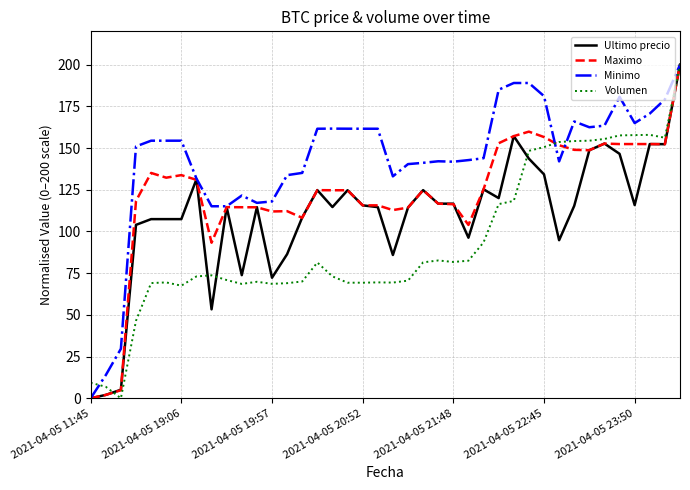

List the series in order of their overall mean, lowest first.

Volumen, Ultimo precio, Maximo, Minimo